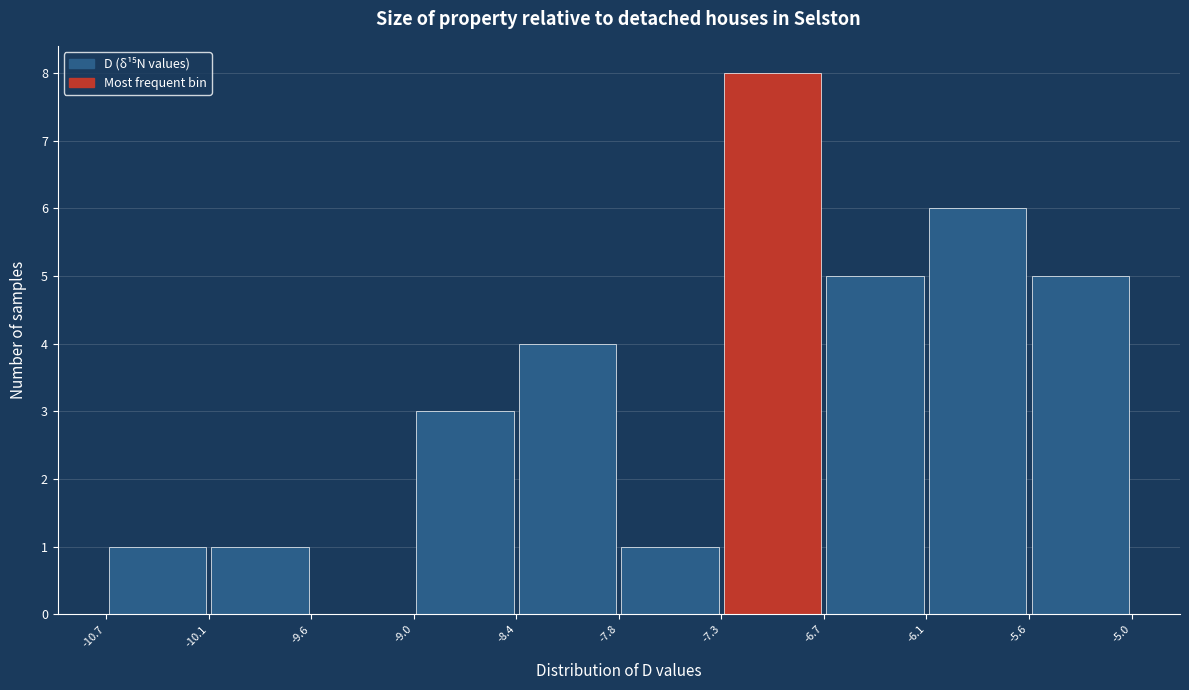

Reading left to right, transcribe this chart: for each bar, give the range it covers on the x-axis and its height. The values are not printed on the chart, so give them approximately, as read against the axis.

-10.7 to -10.1: 1
-10.1 to -9.6: 1
-9.6 to -9.0: 0
-9.0 to -8.4: 3
-8.4 to -7.8: 4
-7.8 to -7.3: 1
-7.3 to -6.7: 8
-6.7 to -6.1: 5
-6.1 to -5.6: 6
-5.6 to -5.0: 5